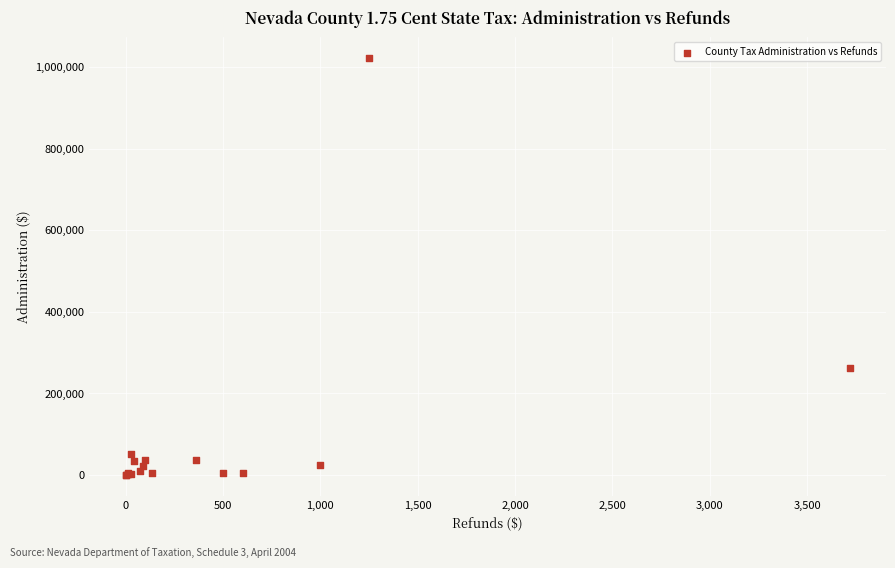

What Y value in the scatter plot is closest to 511070?

261785.8